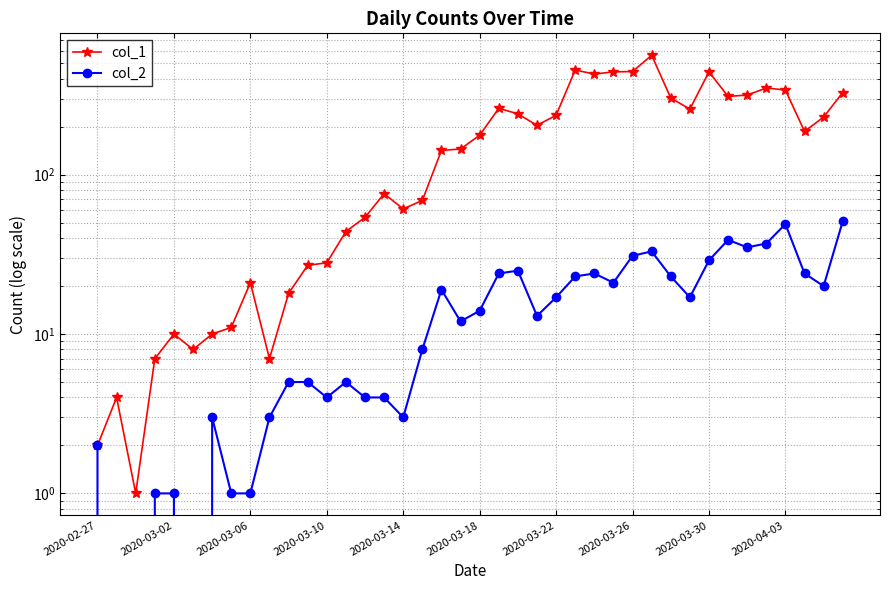

True or false: col_1 and col_2 intersect in this chart.

False